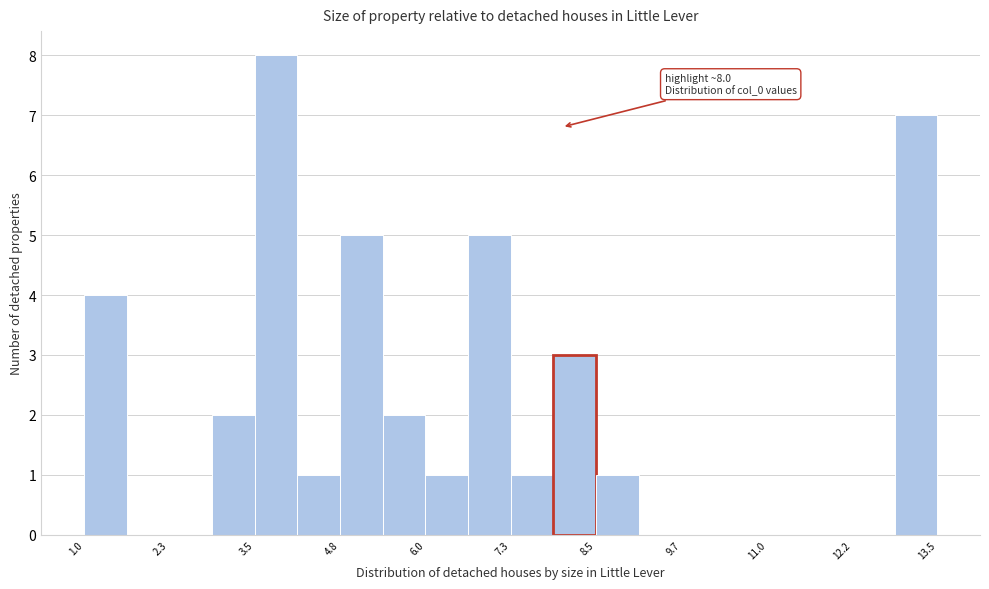

Read against the x-axis, roughly where is the centre of the tallest bar?

3.8